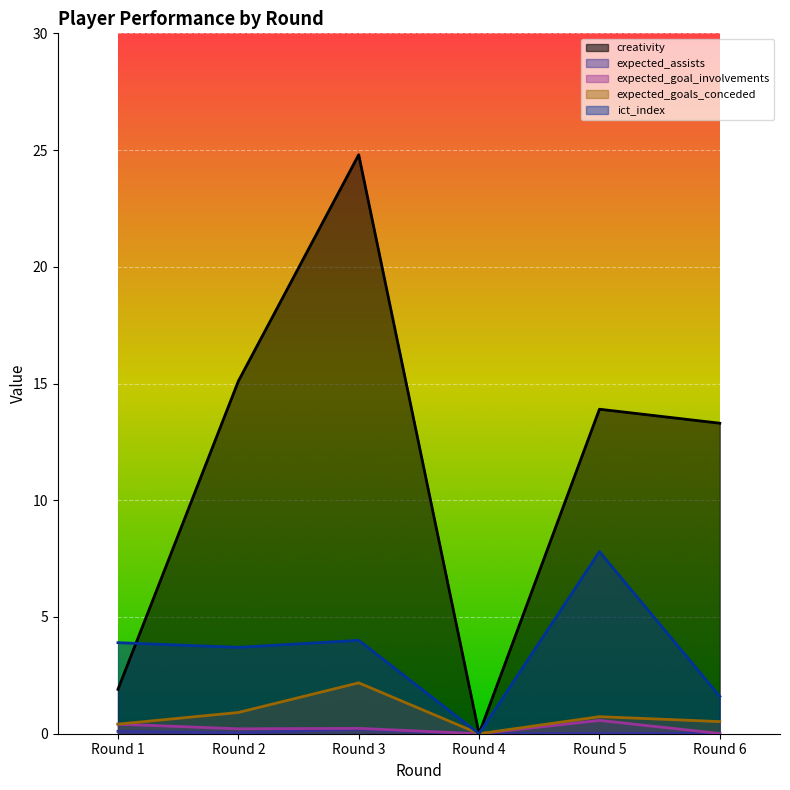

At how many categories does at least one series exceed 16?

1